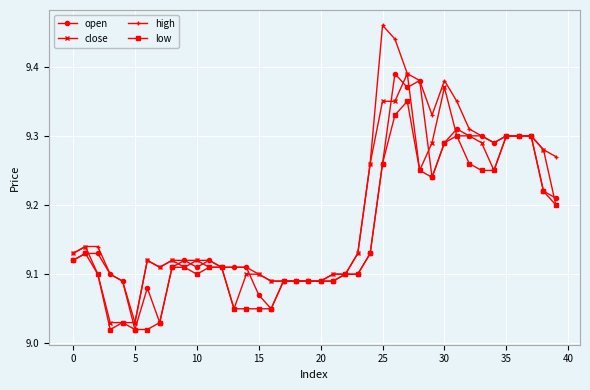

What is the difference between the second highest and minimum values in the open series?

0.4